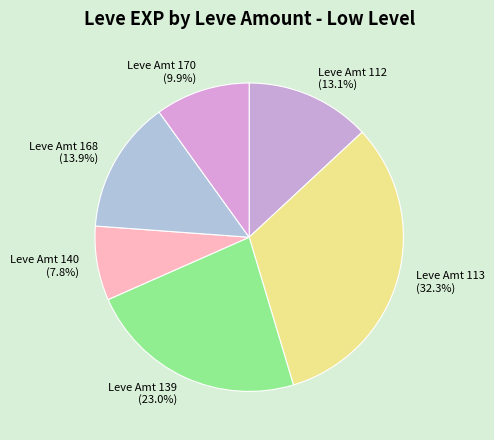

Which has a higher value, Leve Amt 113 or Leve Amt 140?

Leve Amt 113